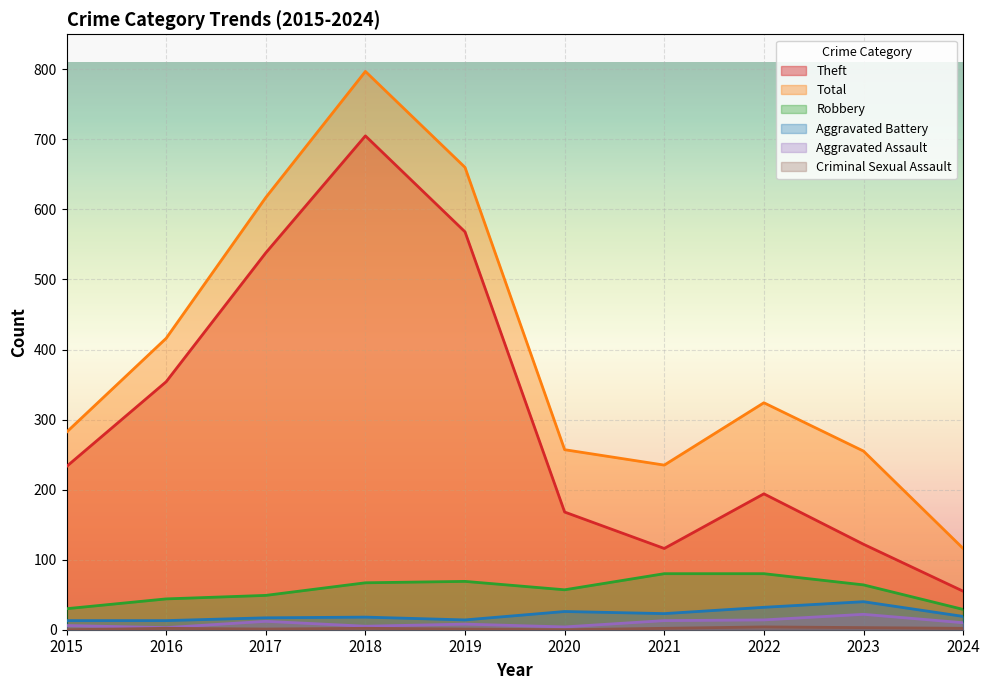

True or false: Criminal Sexual Assault and Aggravated Battery cross at least once.

False